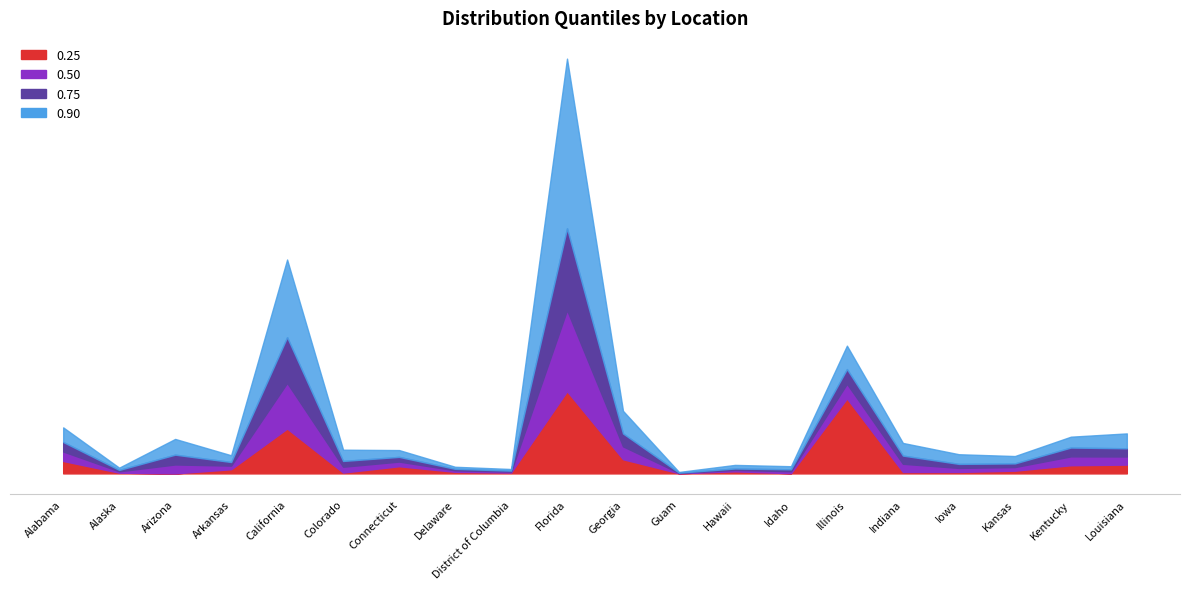

True or false: 0.75 and 0.25 intersect in this chart.

False